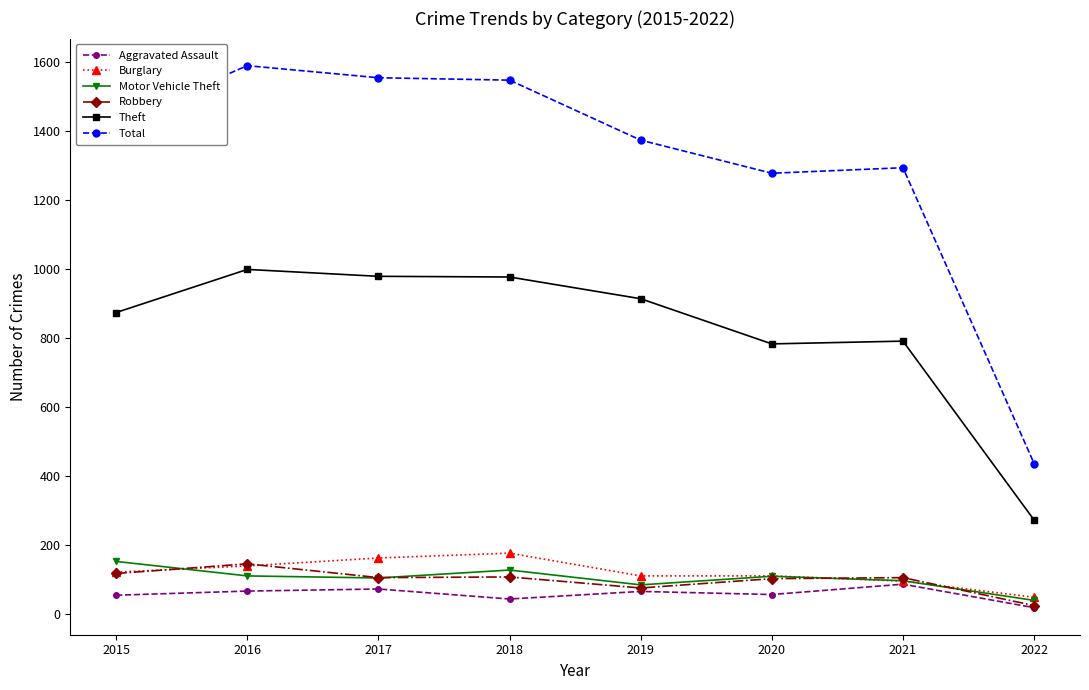

What is the value of the Aggravated Assault point at the 8th from the left?

18